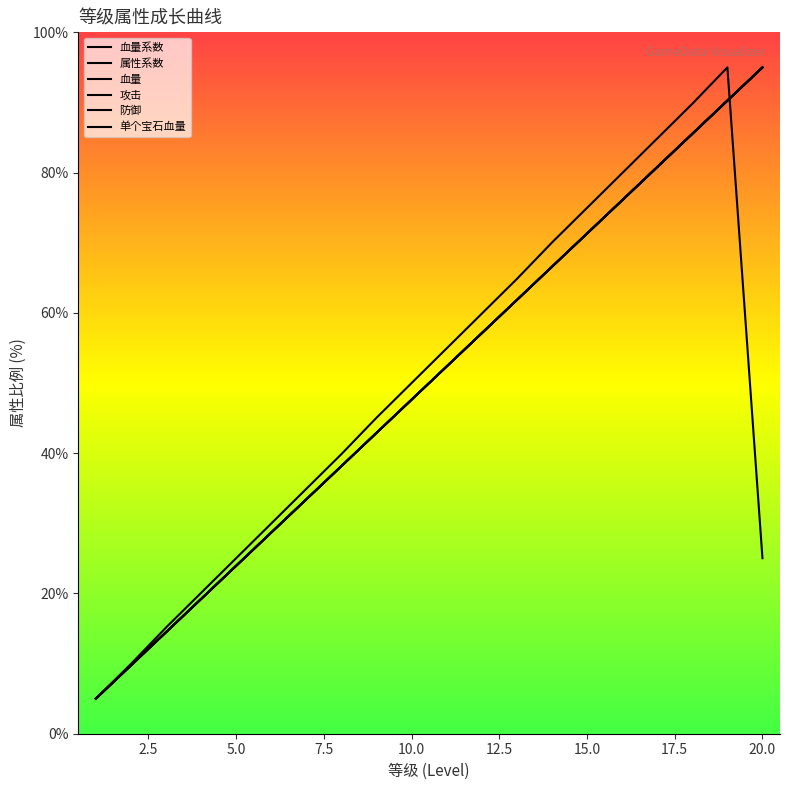

At 19, list the series in order from largest to smallest.

单个宝石血量, 血量系数, 属性系数, 血量, 攻击, 防御